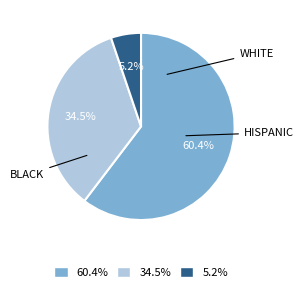

Is there a majority slice in this chart?

Yes